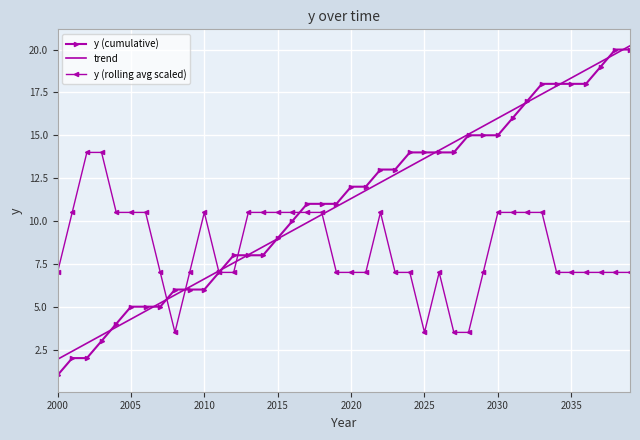

What are all the series names shown in the legend?

y (cumulative), trend, y (rolling avg scaled)